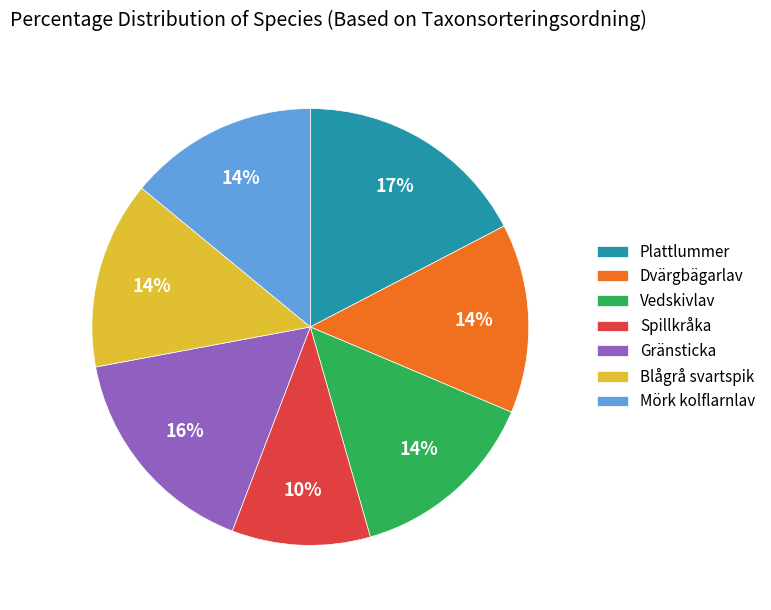

Is Blågrå svartspik the majority of the pie?

No